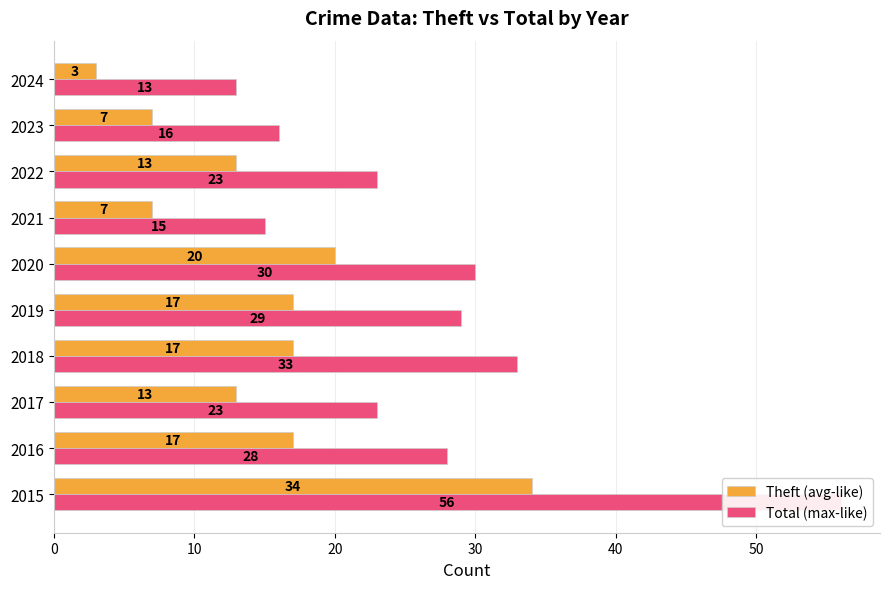

What is the difference between the maximum and minimum values in the Theft (avg-like) series?

31